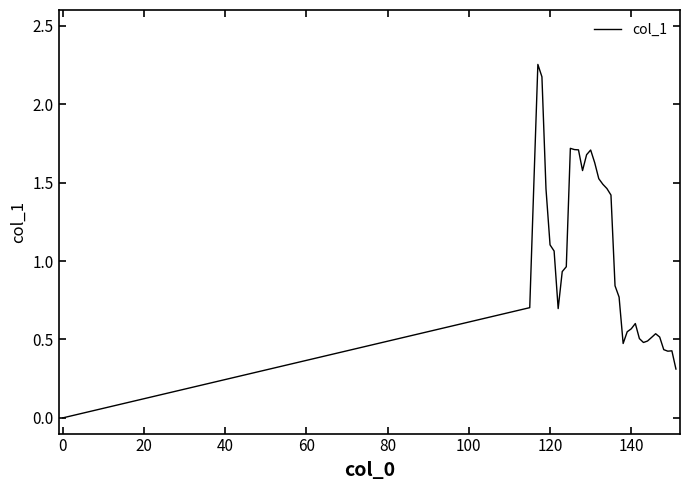

Reading left to right, what are all the values shown in this chart?

0.0	0.7	1.5	2.3	2.2	1.5	1.1	1.1	0.7	0.9	1.0	1.7	1.7	1.7	1.6	1.7	1.7	1.6	1.5	1.5	1.5	1.4	0.8	0.8	0.5	0.5	0.6	0.6	0.5	0.5	0.5	0.5	0.5	0.5	0.4	0.4	0.4	0.3